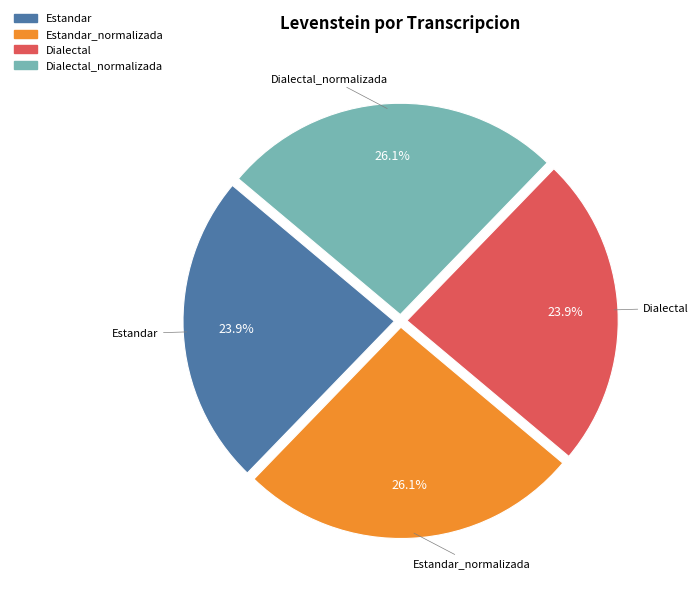

Is there any slice that represents more than half of the pie?

No